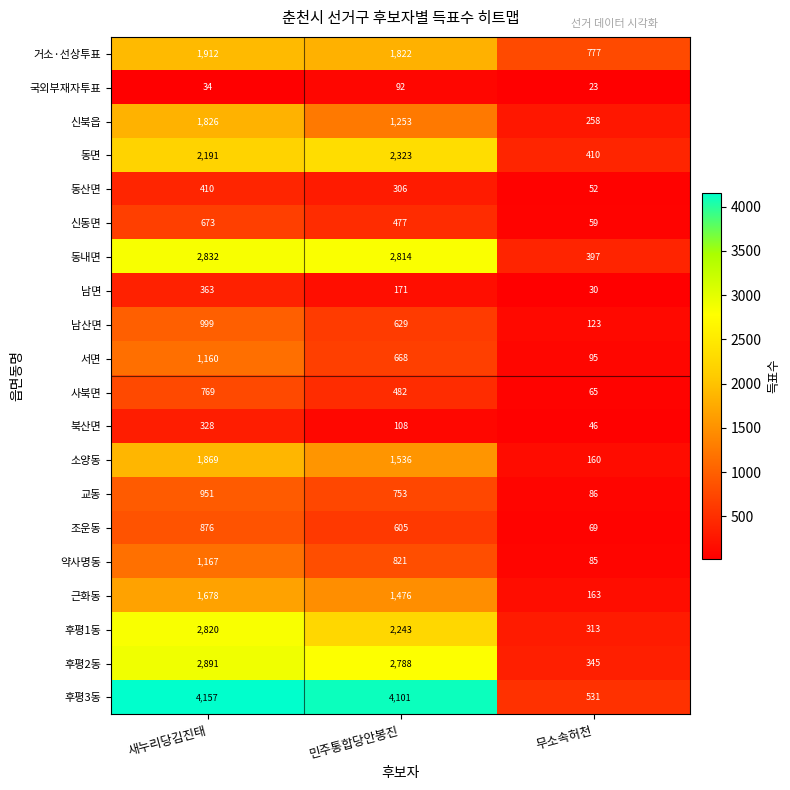

The value of 근화동 at 민주통합당안봉진 is 2654. True or false?

False